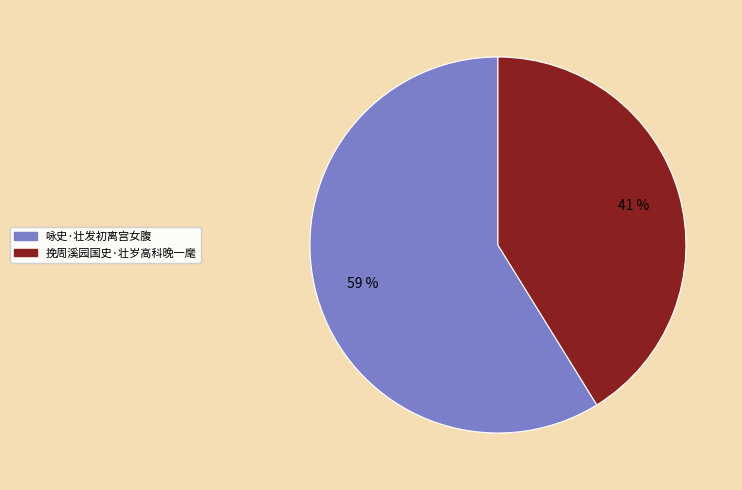

What is the ratio of the value at 咏史·壮发初离宫女腹 to the value at 挽周溪园国史·壮岁高科晚一麾?

1.4